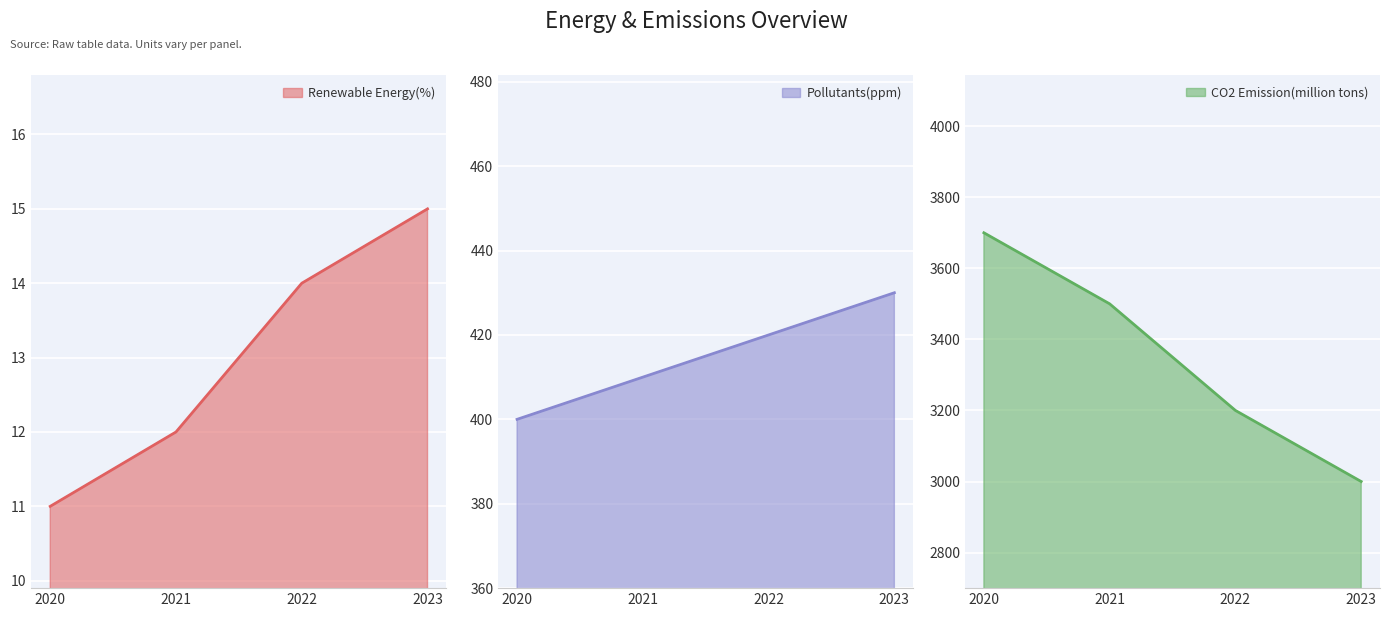

The Pollutants(ppm) series shows 410 at 2021. True or false?

True